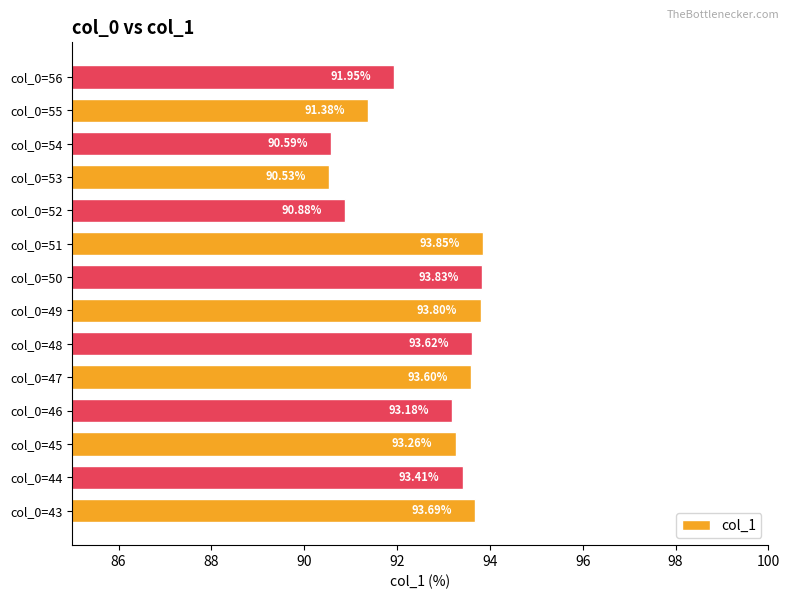

How many data points does each series have?

14